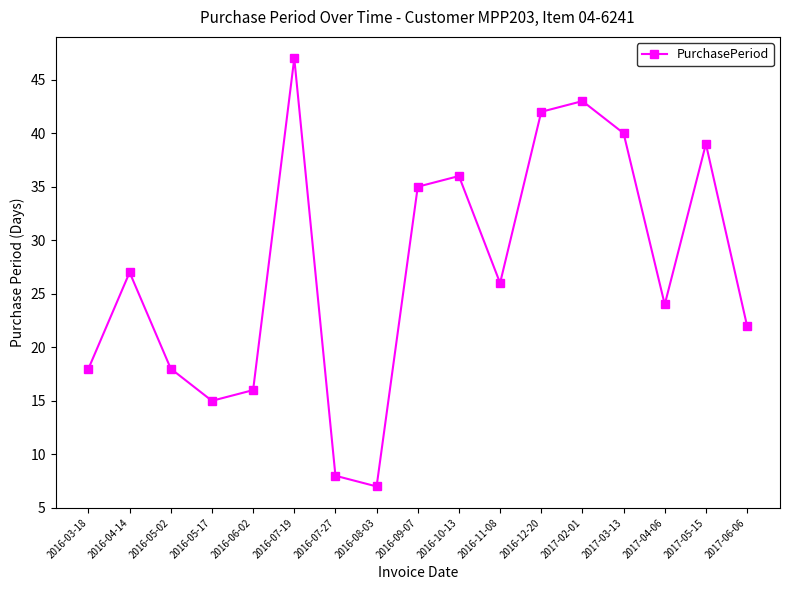

True or false: the data shows 39 at 2016-11-08.

False